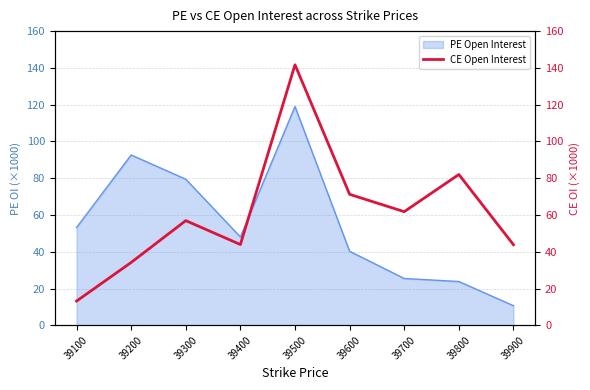

The PE Open Interest series shows 79.5 at 39300. True or false?

True